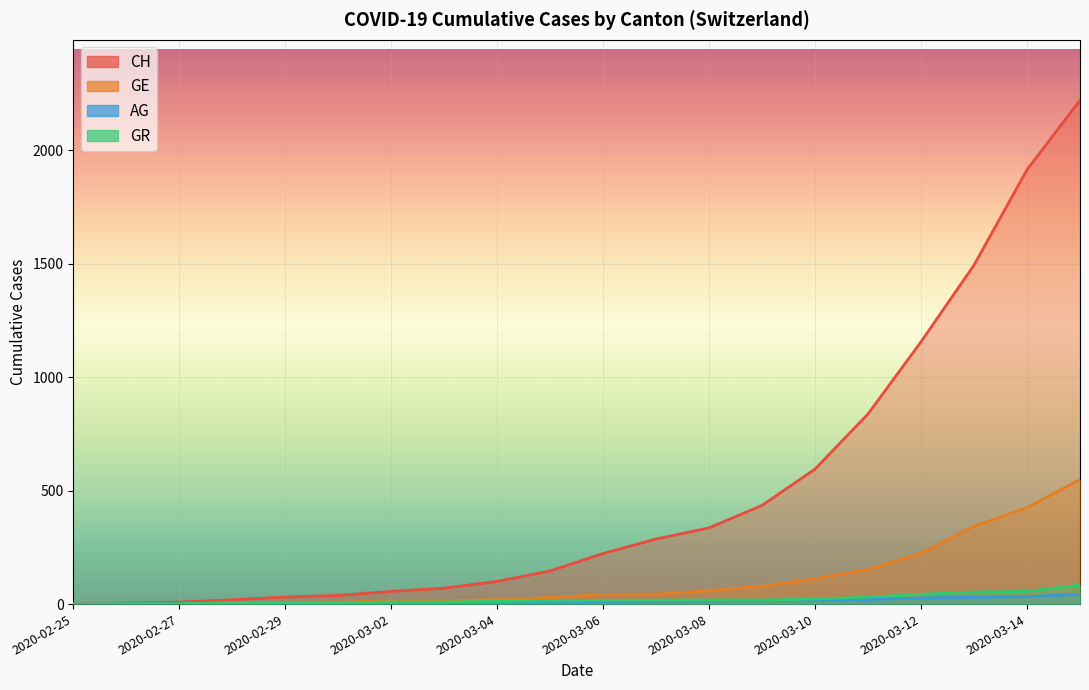

Reading left to right, list all the values displayed in this chart.

CH: 0	5	9	19	31	38	56	70	100	146	223	287	336	435	595	838	1156	1494	1914	2220
GE: 0	1	1	4	8	9	13	15	20	29	42	44	59	79	112	153	224	343	425	549
AG: 0	1	1	1	3	4	7	7	10	11	12	14	14	15	18	20	27	30	33	43
GR: 0	2	2	6	6	6	9	9	12	14	16	17	18	18	22	31	43	53	56	84